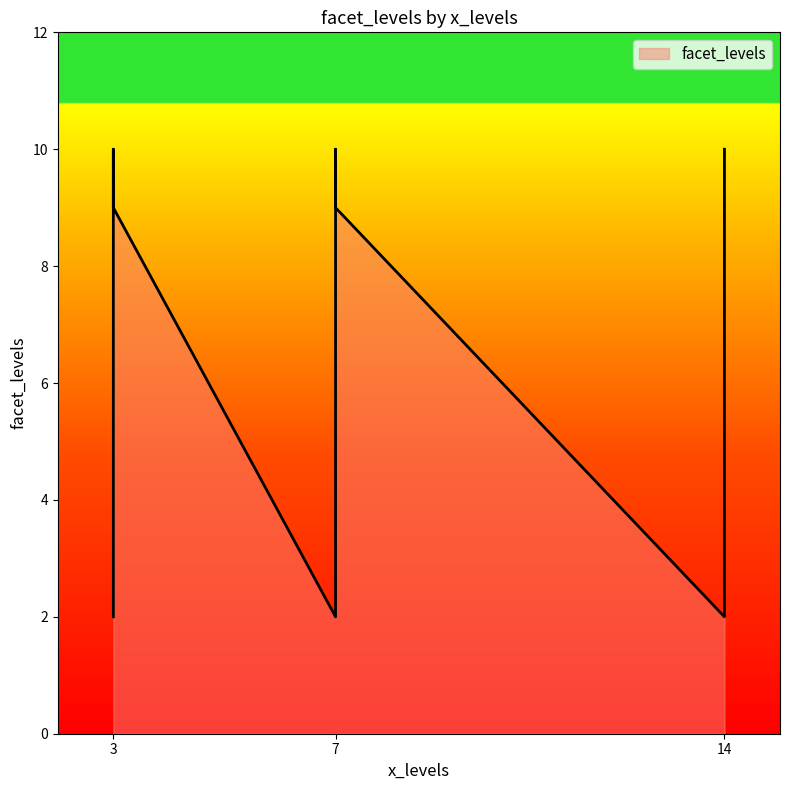

What is the sum of the values at 3 and 14?

19